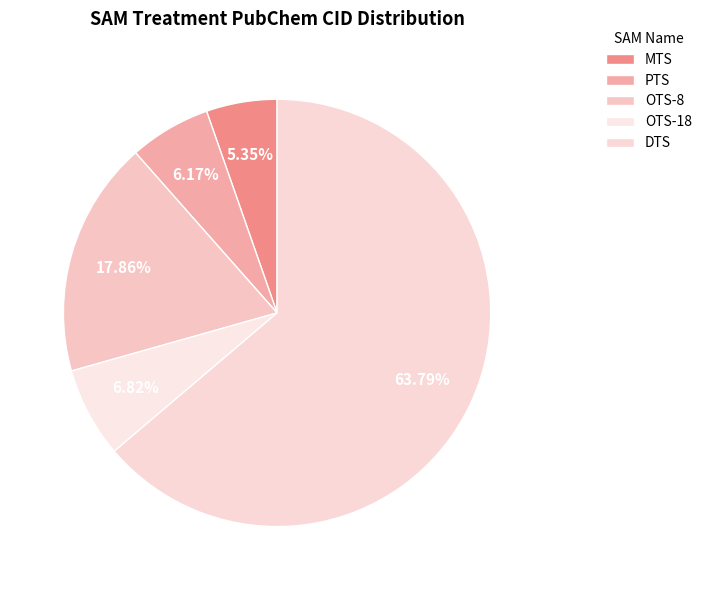

To the nearest percent, what is the difference between the largest and smallest slice percentages?

58%